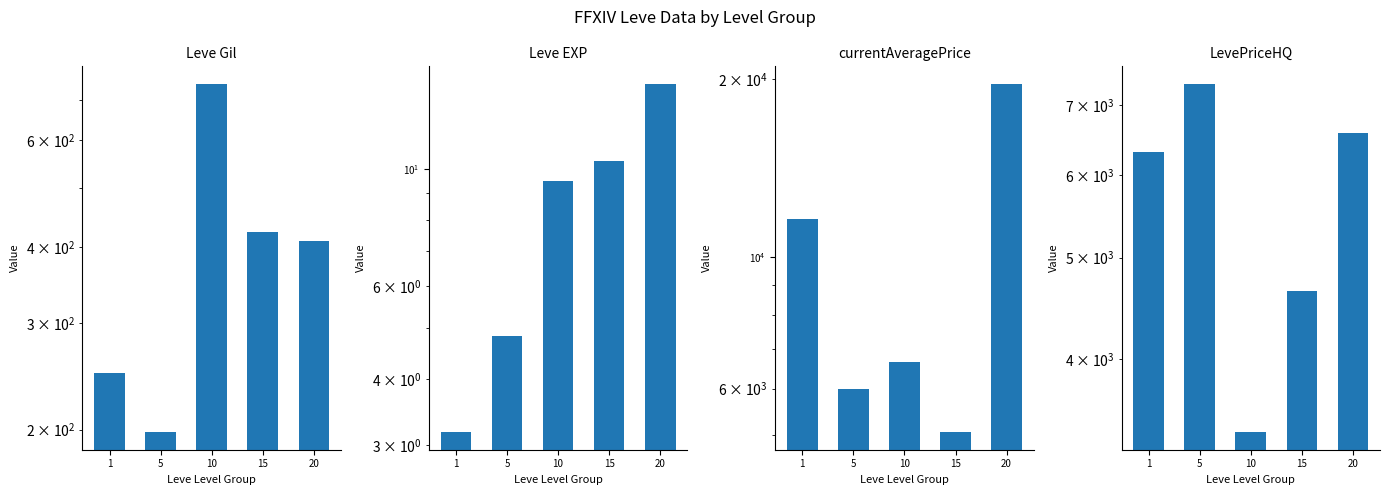

How many groups of bars are there?

5